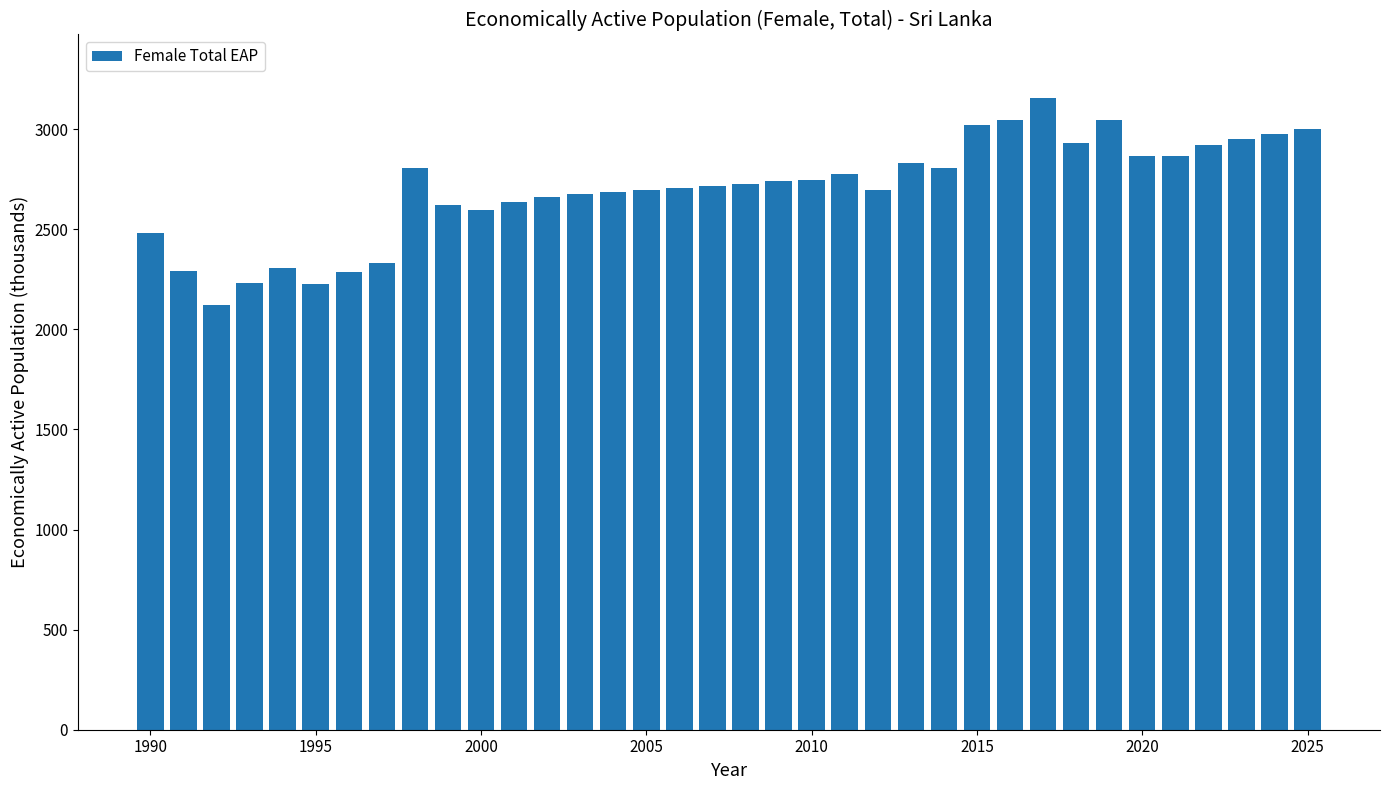

What is the sum of all values?

97173.9